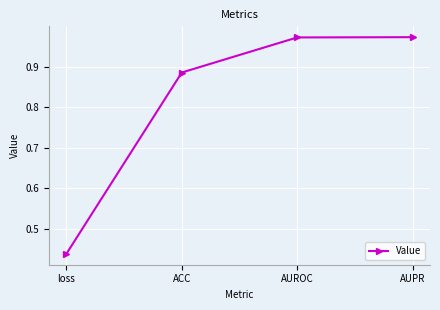

What is the label of the 1st point from the left?

loss